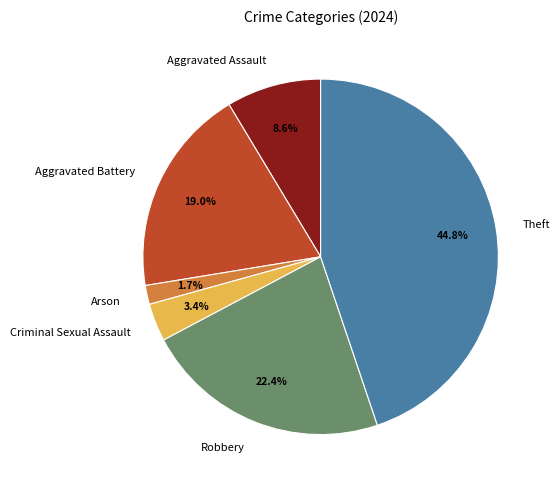

Is it true that Robbery is 16% of the pie?

False